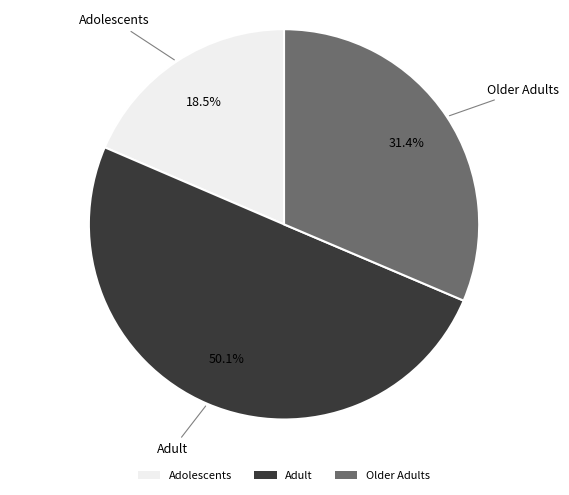

What percentage is the Adult slice, to the nearest percent?

50%